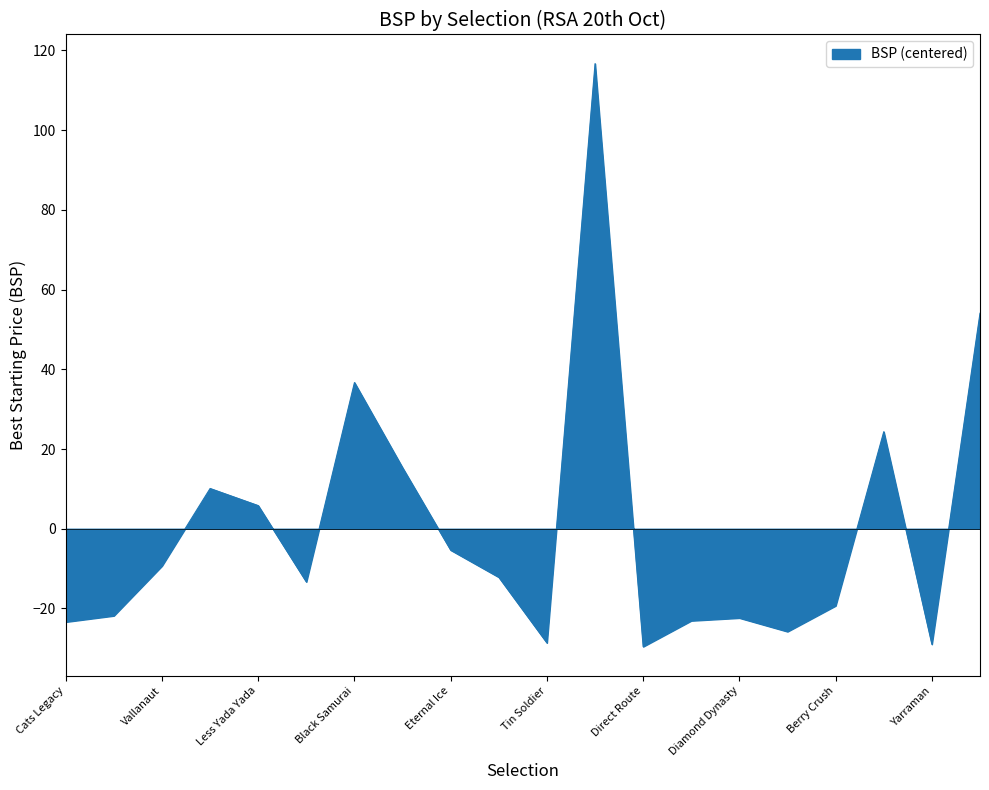

What is the minimum value shown in the chart?

-29.6